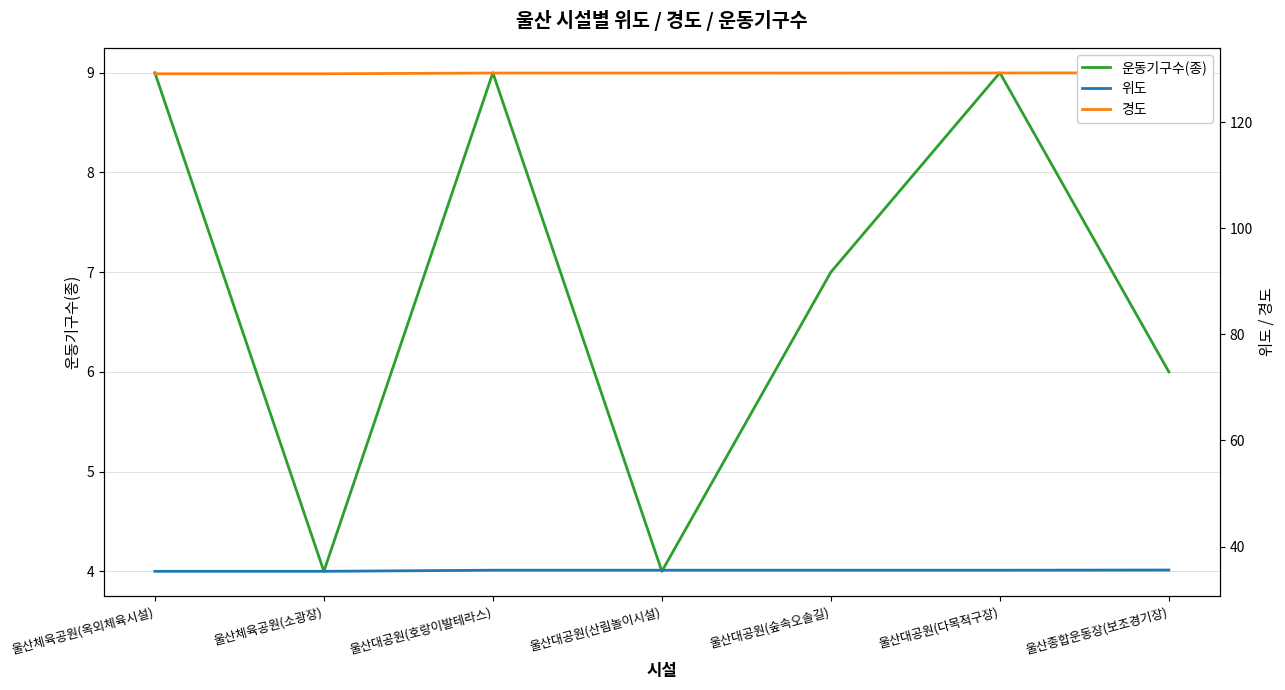

What is the difference between the 운동기구수(종) values at 울산체육공원(옥외체육시설) and 울산대공원(숲속오솔길)?

2.0